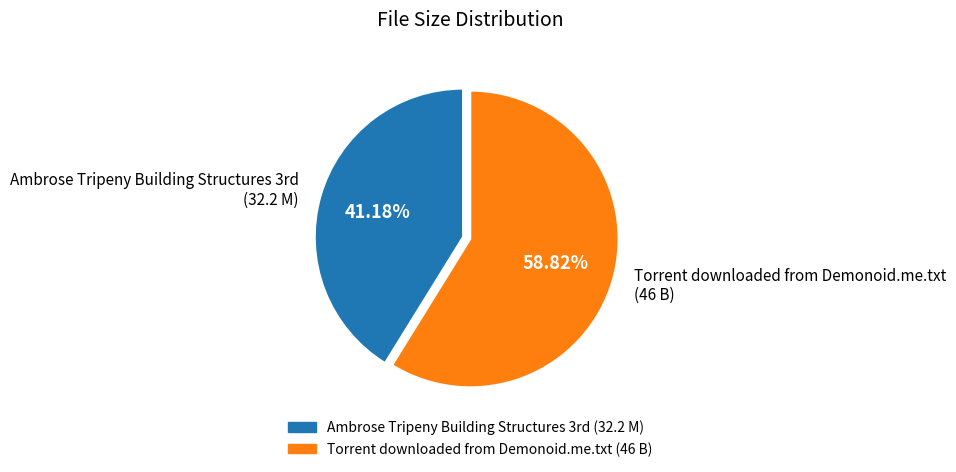

How many segments does this pie chart have?

2